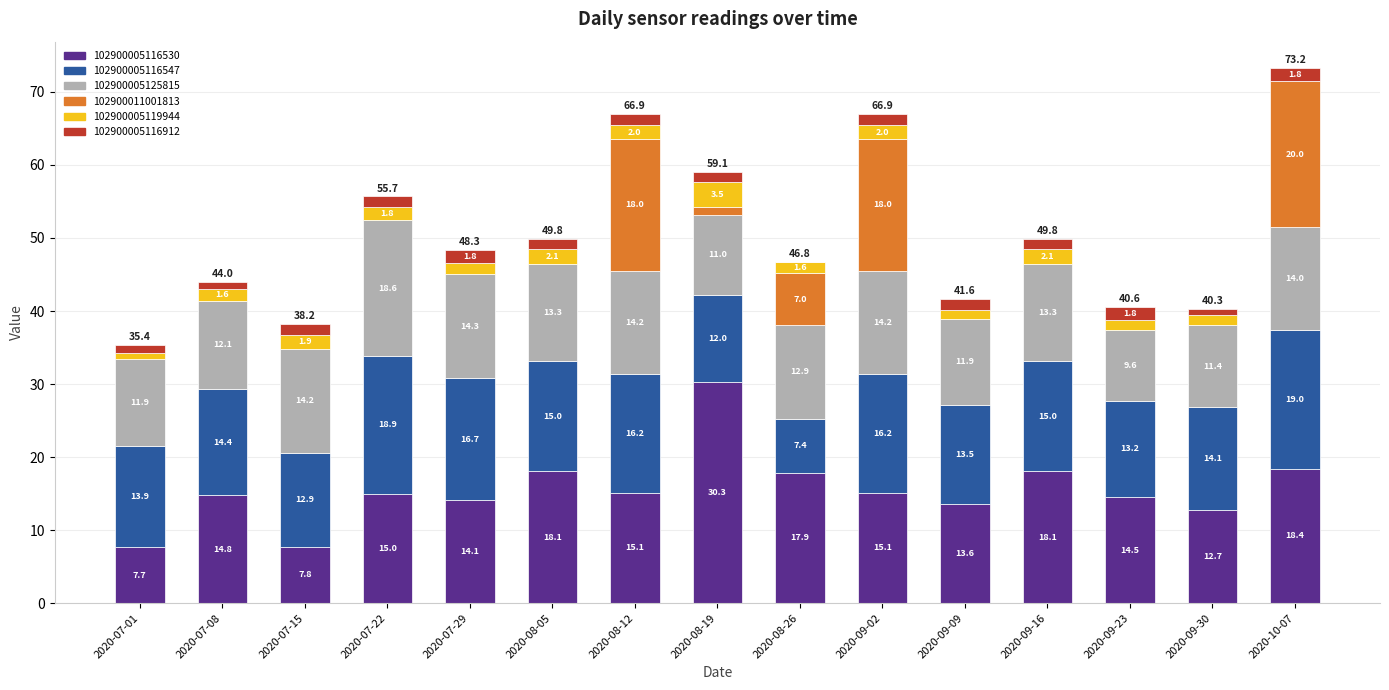

Which category has the highest value in the 102900005116530 series?

2020-08-19